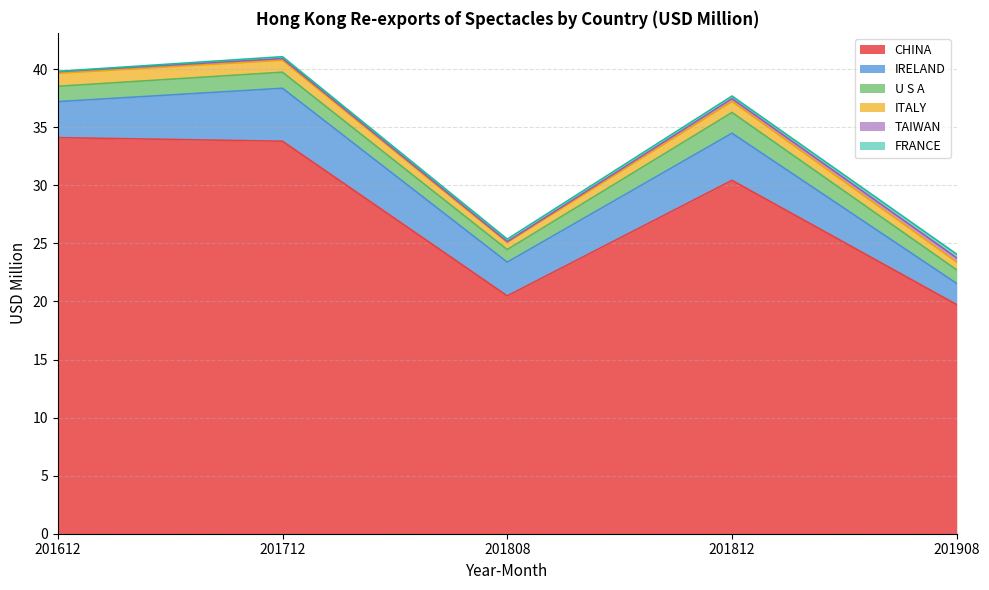

Reading left to right, transcribe all the data shown in this chart.

CHINA: 201612=34.1	201712=33.8	201808=20.5	201812=30.4	201908=19.7
IRELAND: 201612=3.1	201712=4.6	201808=2.9	201812=4.1	201908=1.8
U S A: 201612=1.3	201712=1.4	201808=1.1	201812=1.8	201908=1.2
ITALY: 201612=1.1	201712=1.0	201808=0.6	201812=1.0	201908=0.7
TAIWAN: 201612=0.1	201712=0.1	201808=0.1	201812=0.2	201908=0.4
FRANCE: 201612=0.0	201712=0.2	201808=0.2	201812=0.2	201908=0.3